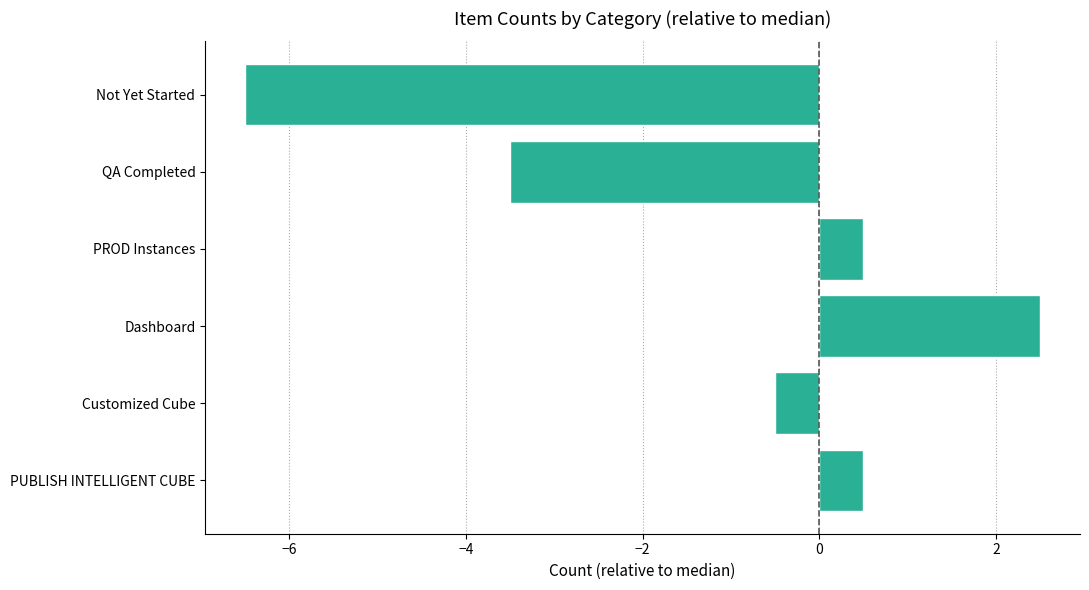

Reading bottom to top, transcribe all the data shown in this chart.

0.5	-0.5	2.5	0.5	-3.5	-6.5